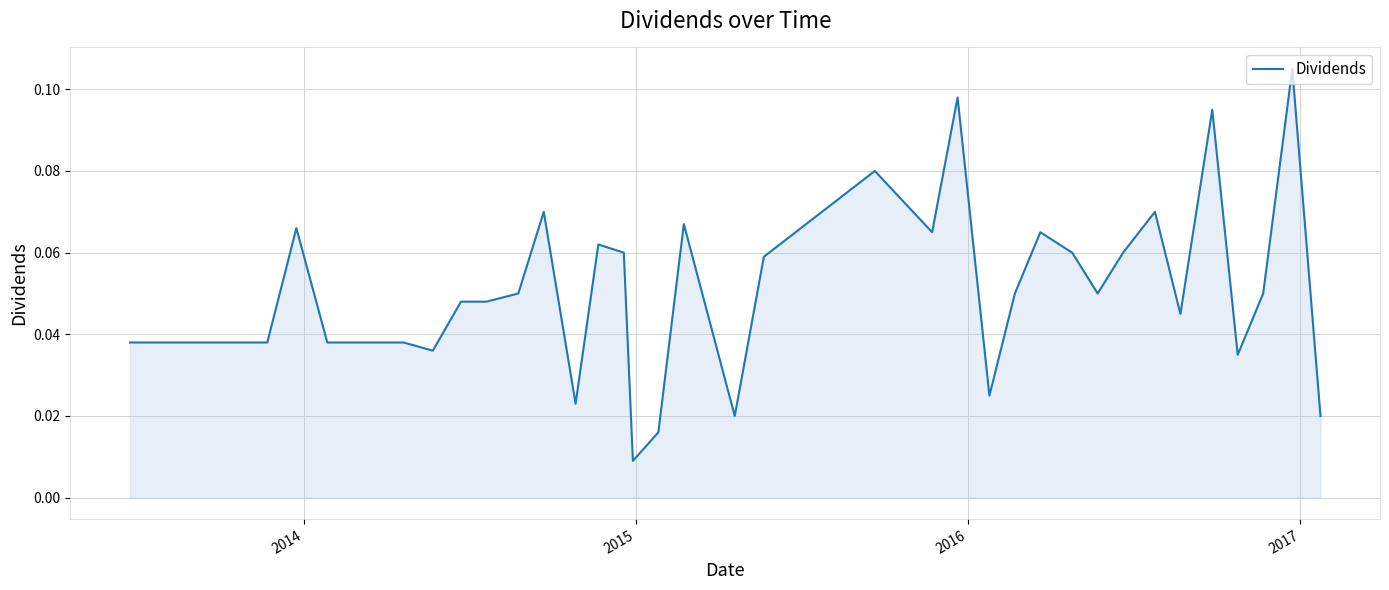

What is the maximum value shown in the chart?

0.1